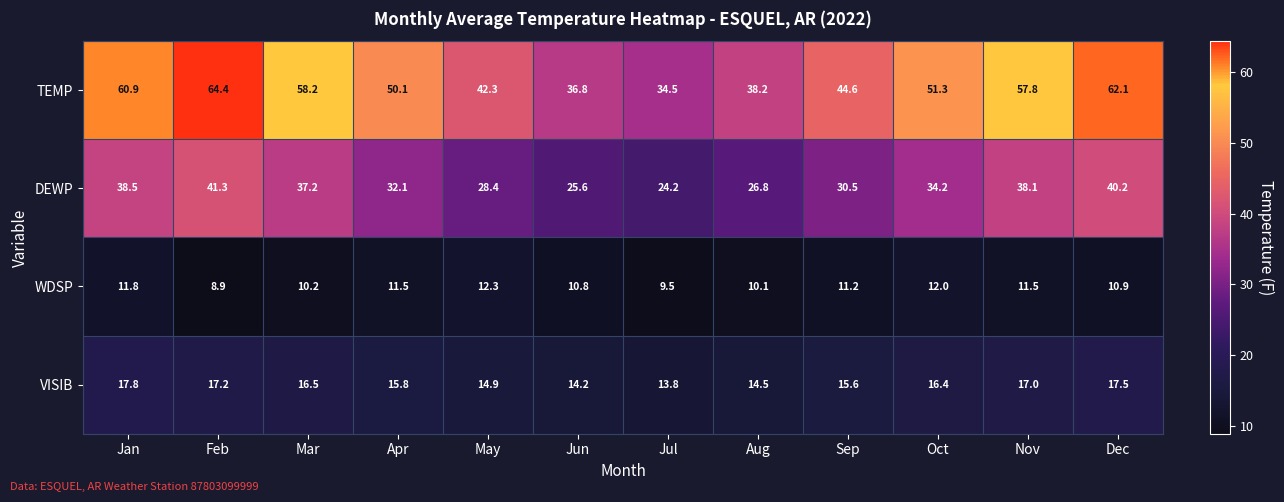

What is the difference between the maximum and minimum values in the WDSP series?

3.4